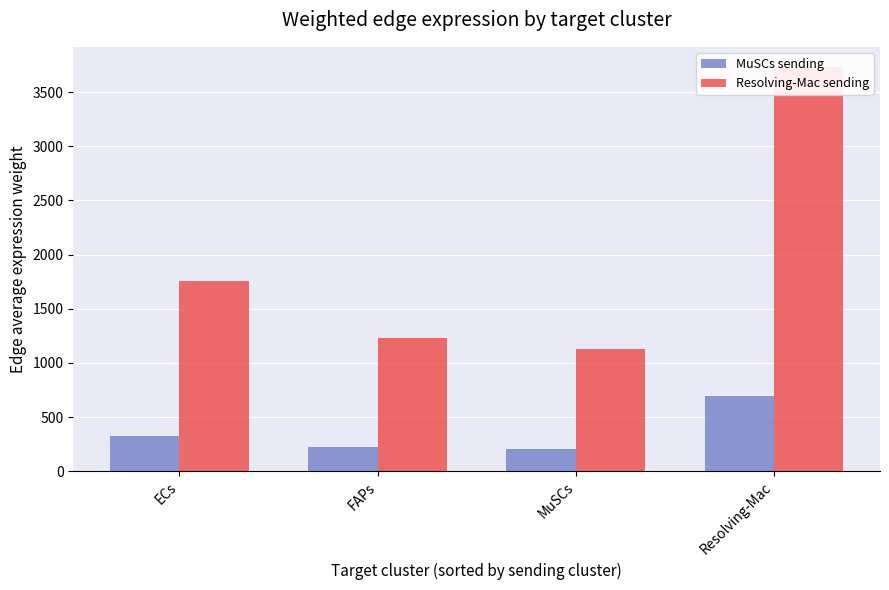

Which series has the largest range (max minus min)?

Edge average expression weight (Resolving-Mac)